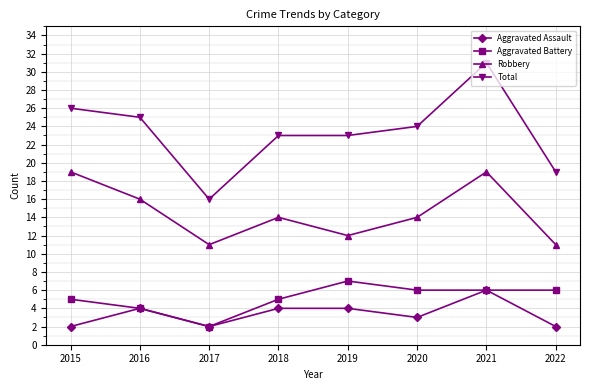

The value of Aggravated Battery at 2021 is 6. True or false?

True